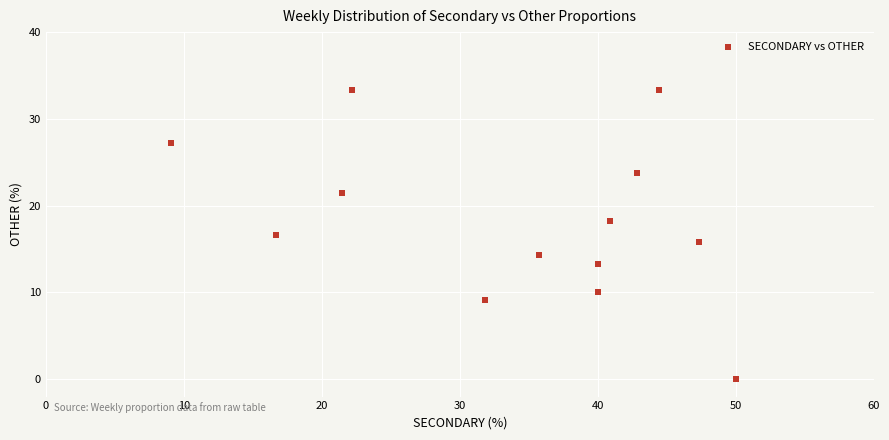

What is the range of X values (max minus min)?

40.9